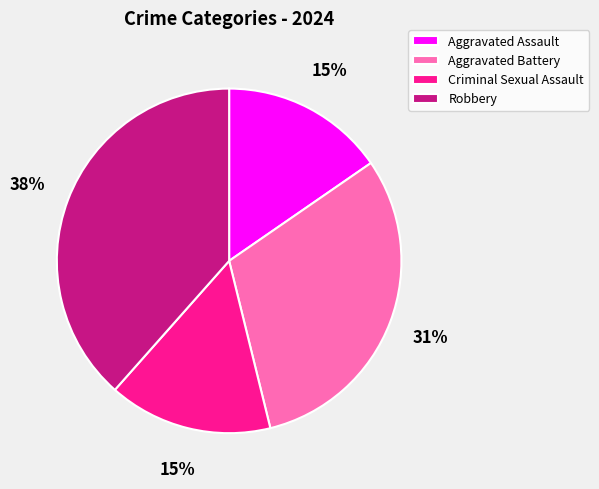

Does any single category account for the majority?

No